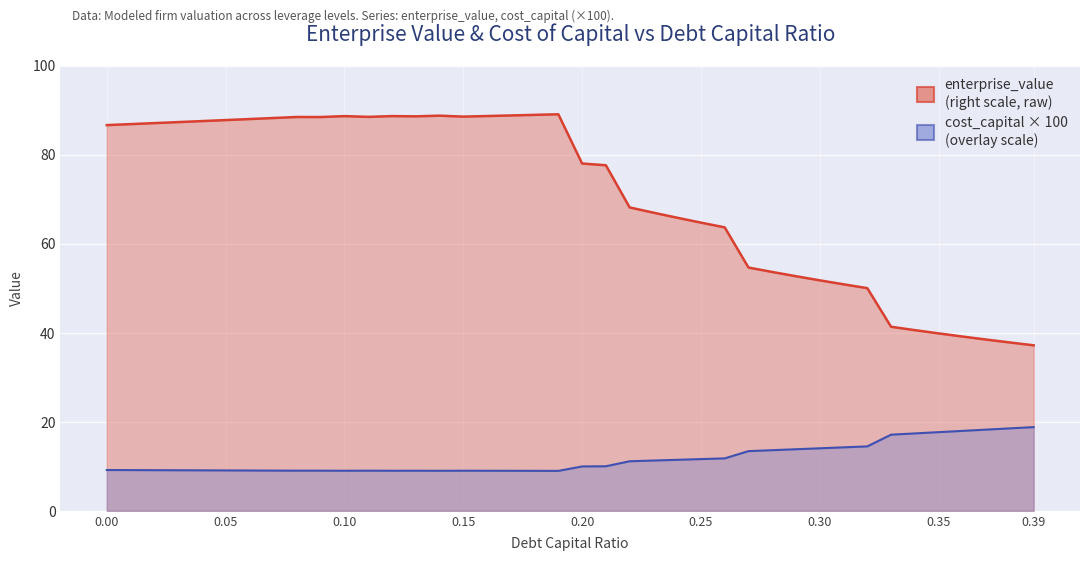

Which category has the highest value in the enterprise_value series?

0.19